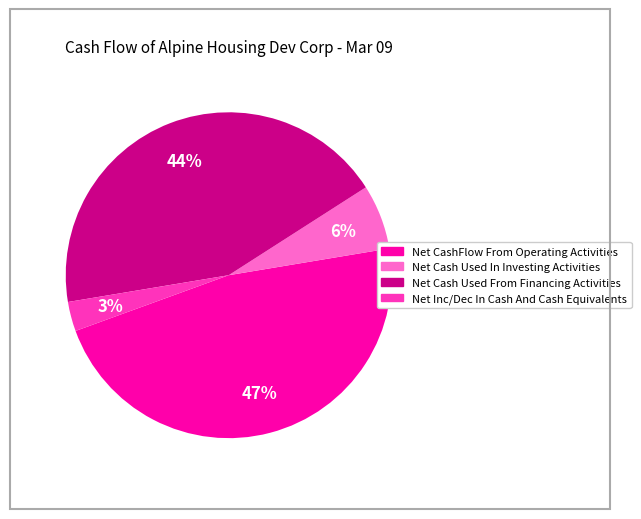

To the nearest percent, what is the difference between the largest and smallest slice percentages?

44%